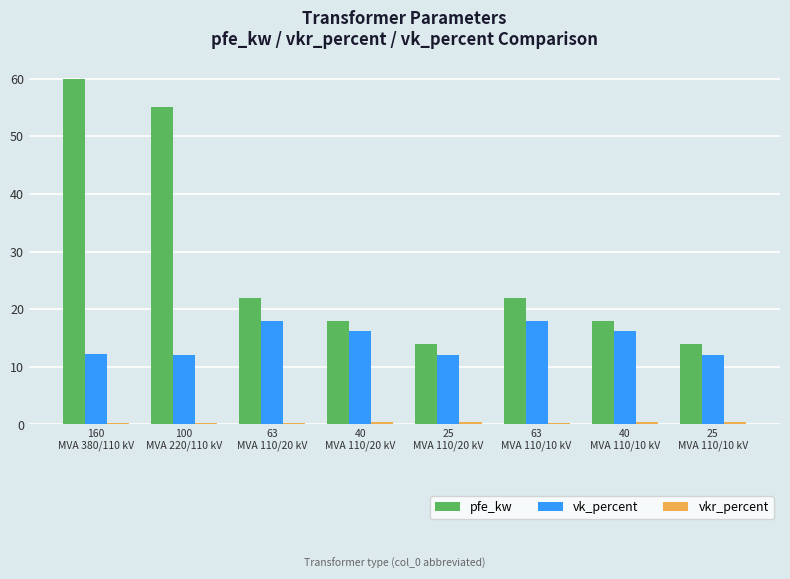

True or false: pfe_kw has a value of 16.7 at 160
MVA 380/110 kV.

False